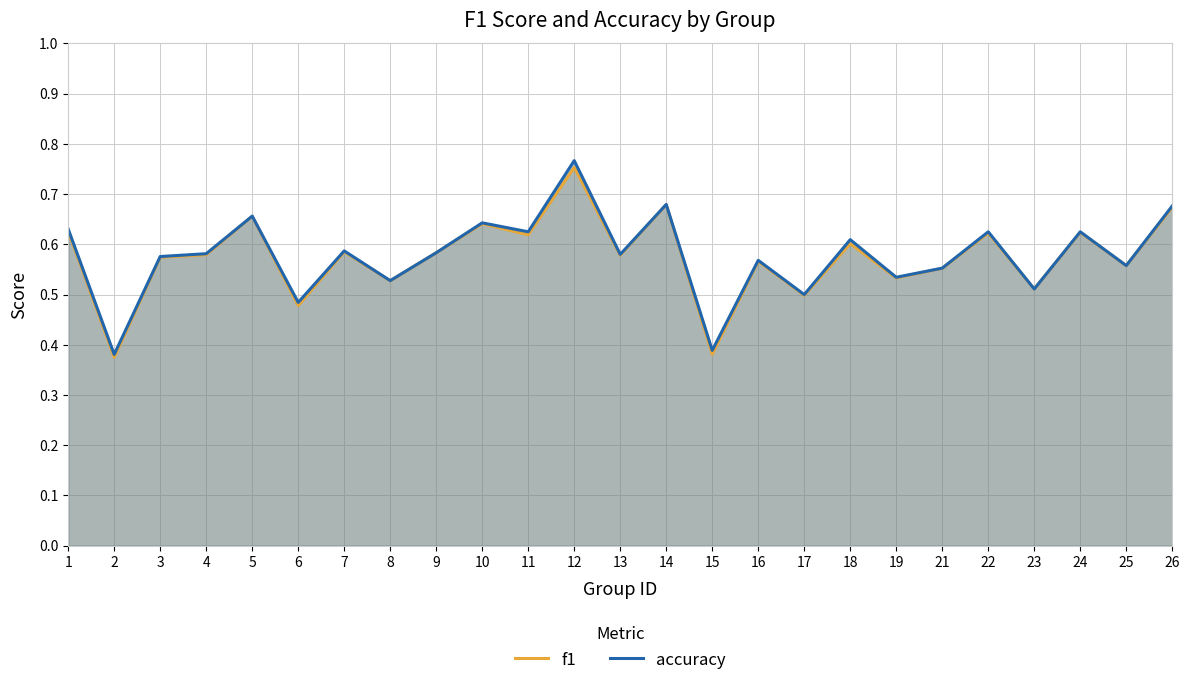

How many lines are shown in the chart?

2